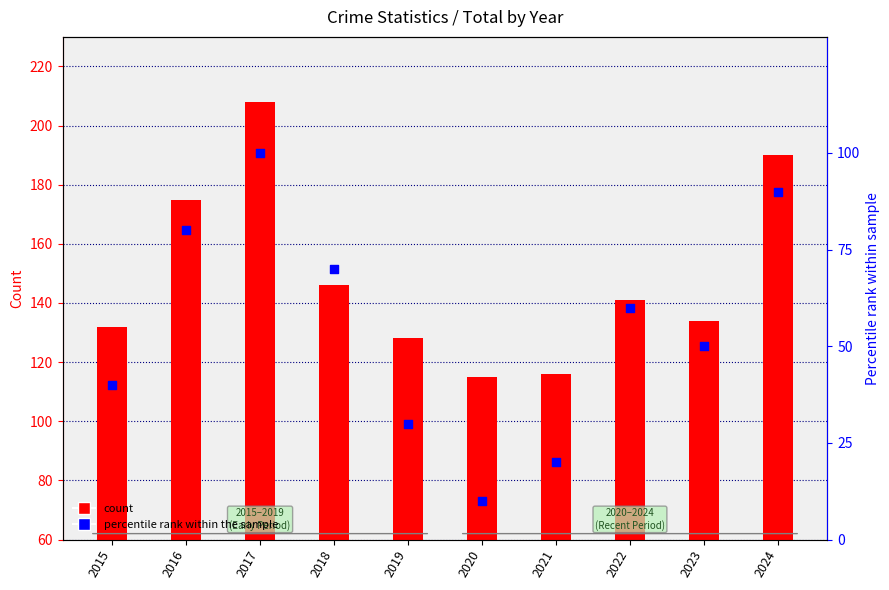

Which series has the largest total across all categories?

count